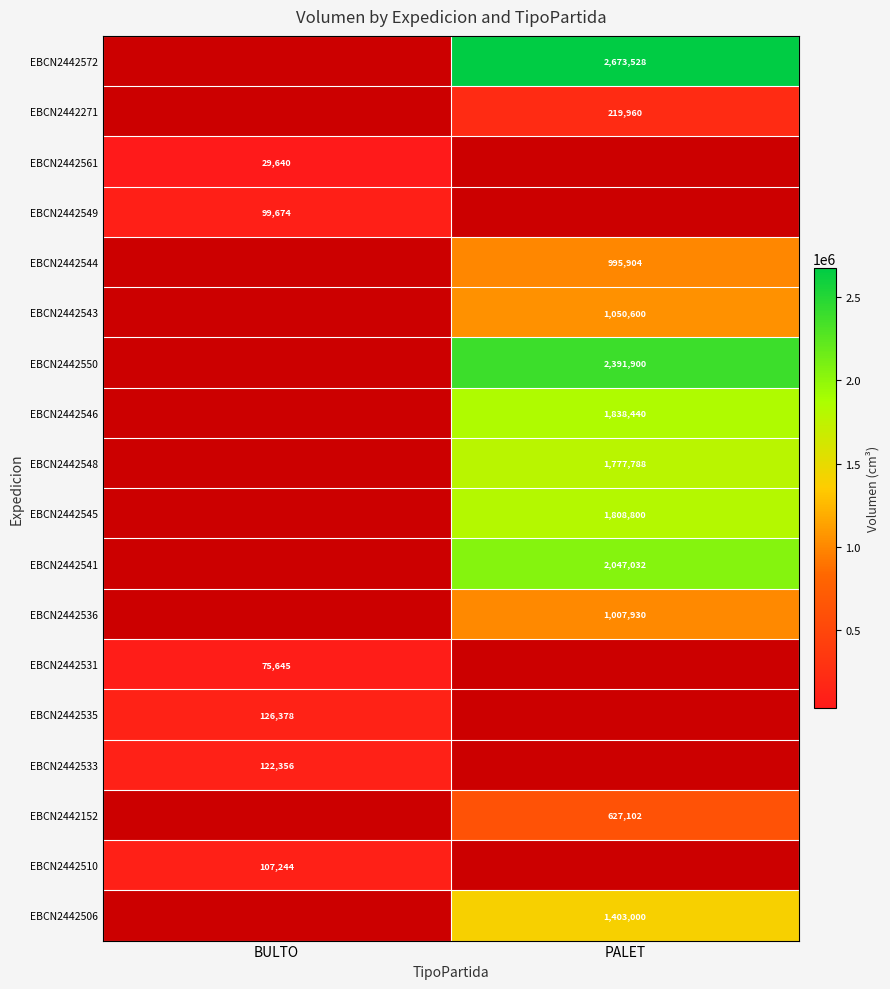

The value of EBCN2442541 at PALET is 2047032. True or false?

True